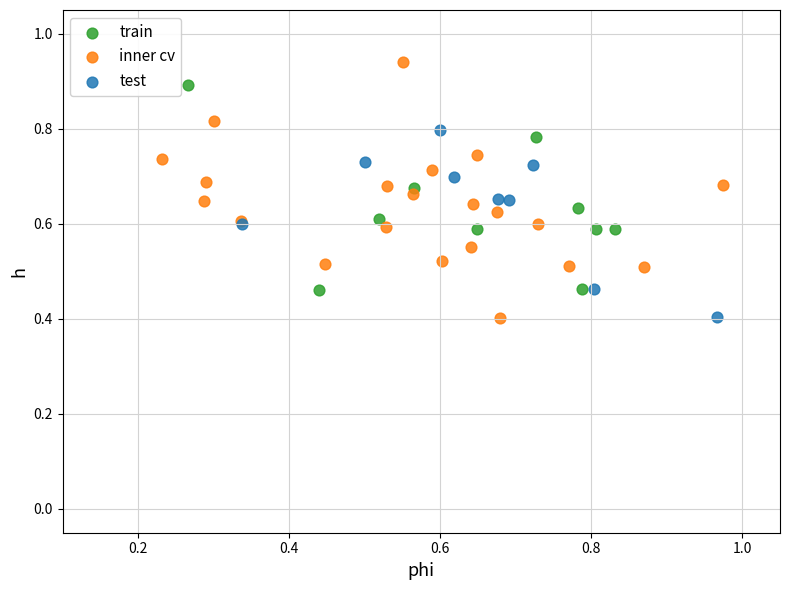

Which series contains the highest Y value?

inner cv